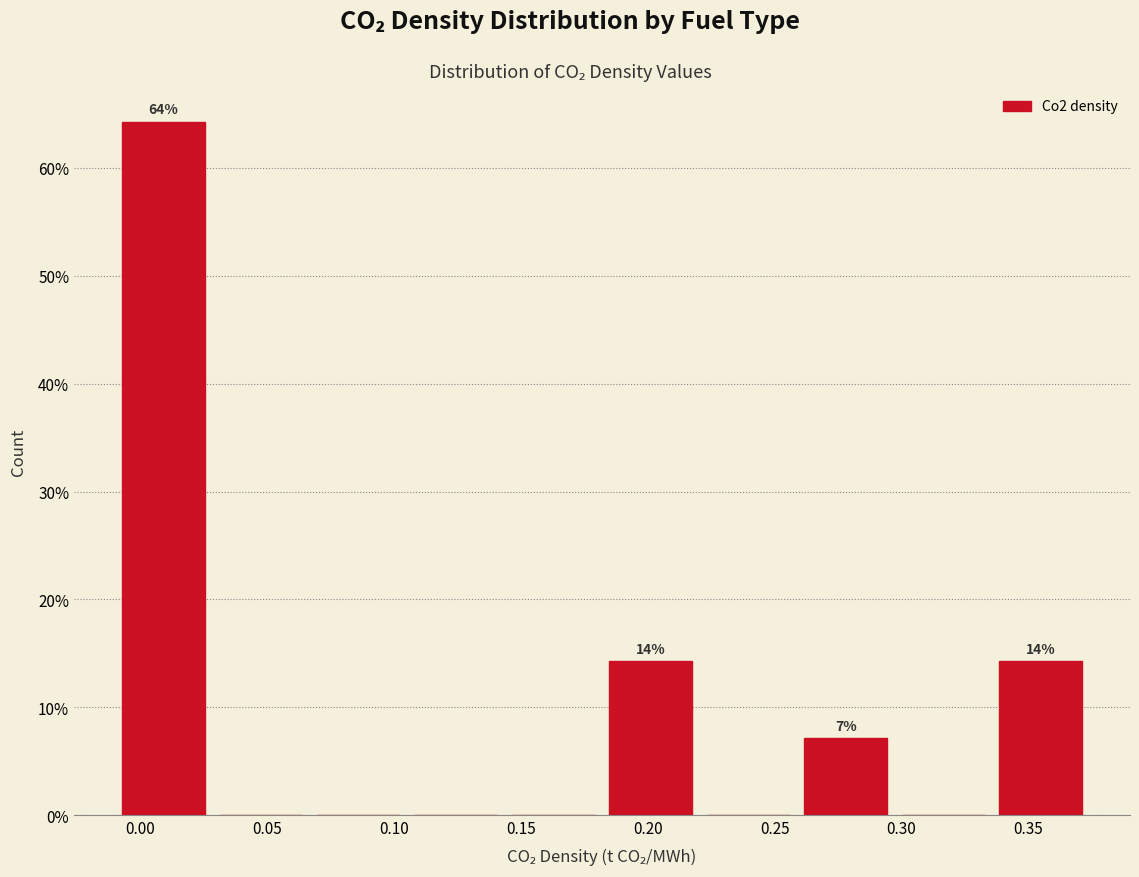

Which range on the x-axis has the tallest bar?

-0.010 to 0.030